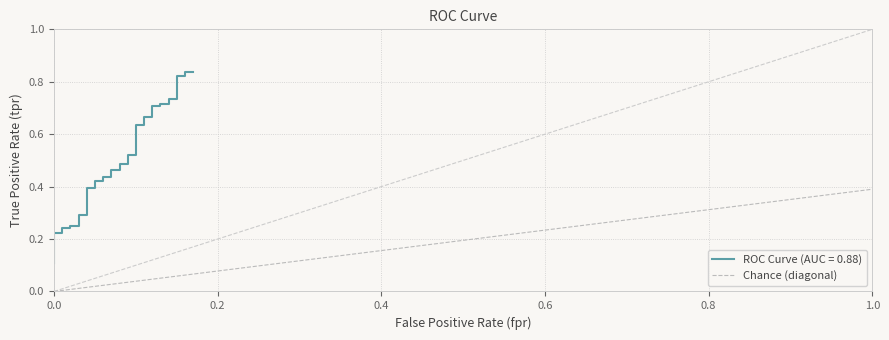

The Chance (diagonal) series shows -0.3 at 0.0. True or false?

False